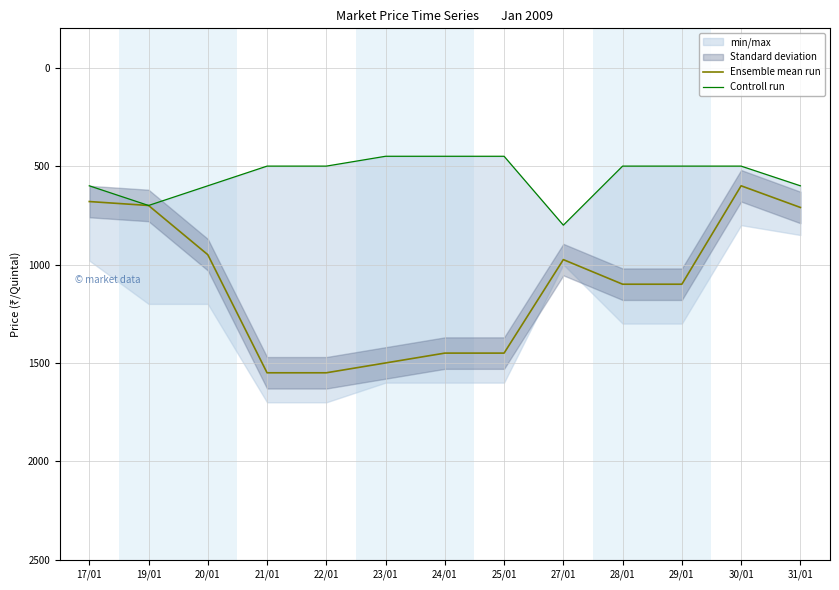

Which series has the largest total across all categories?

Ensemble mean run